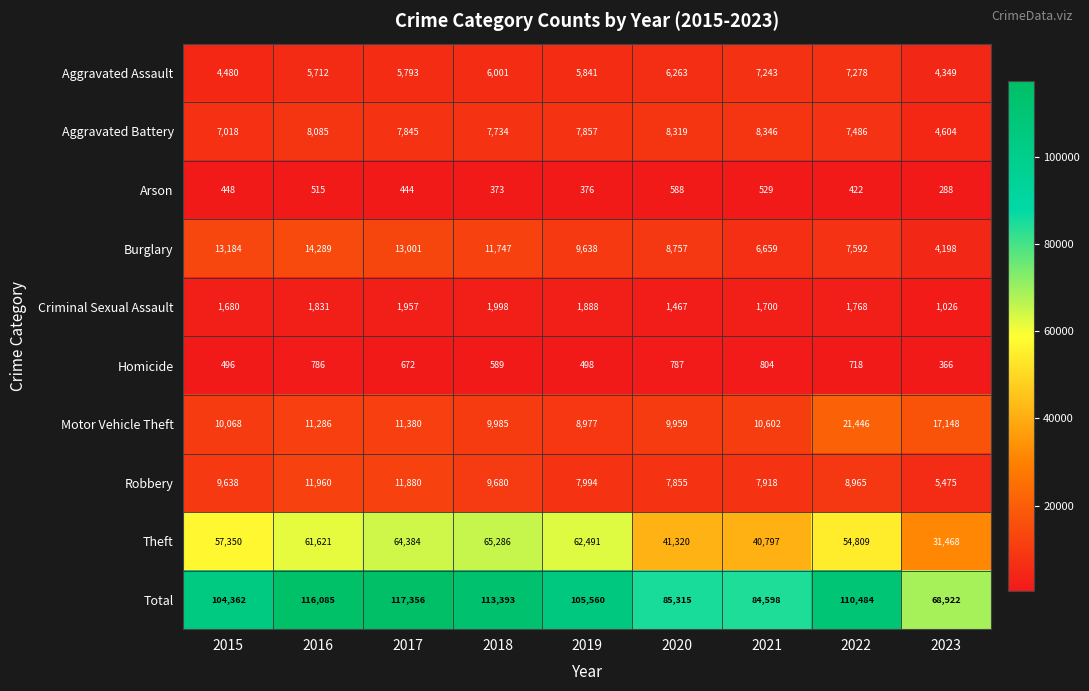

Rank the series at 2016 from lowest to highest value.

Arson, Homicide, Criminal Sexual Assault, Aggravated Assault, Aggravated Battery, Motor Vehicle Theft, Robbery, Burglary, Theft, Total